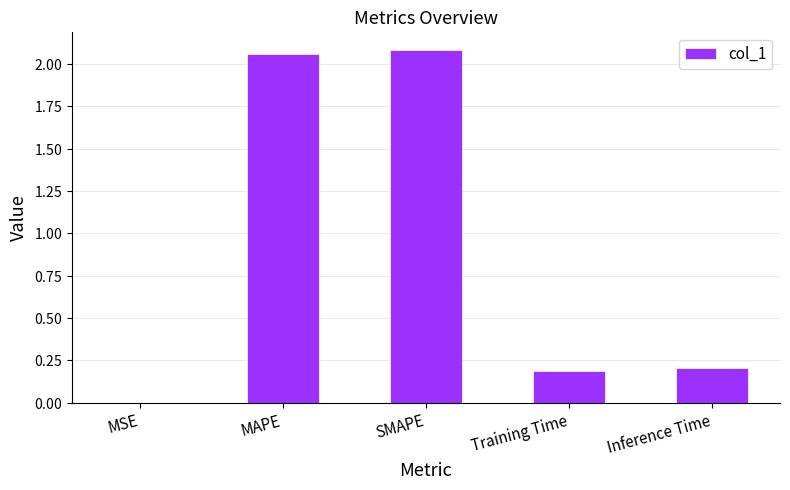

True or false: the data shows 2.1 at SMAPE.

True